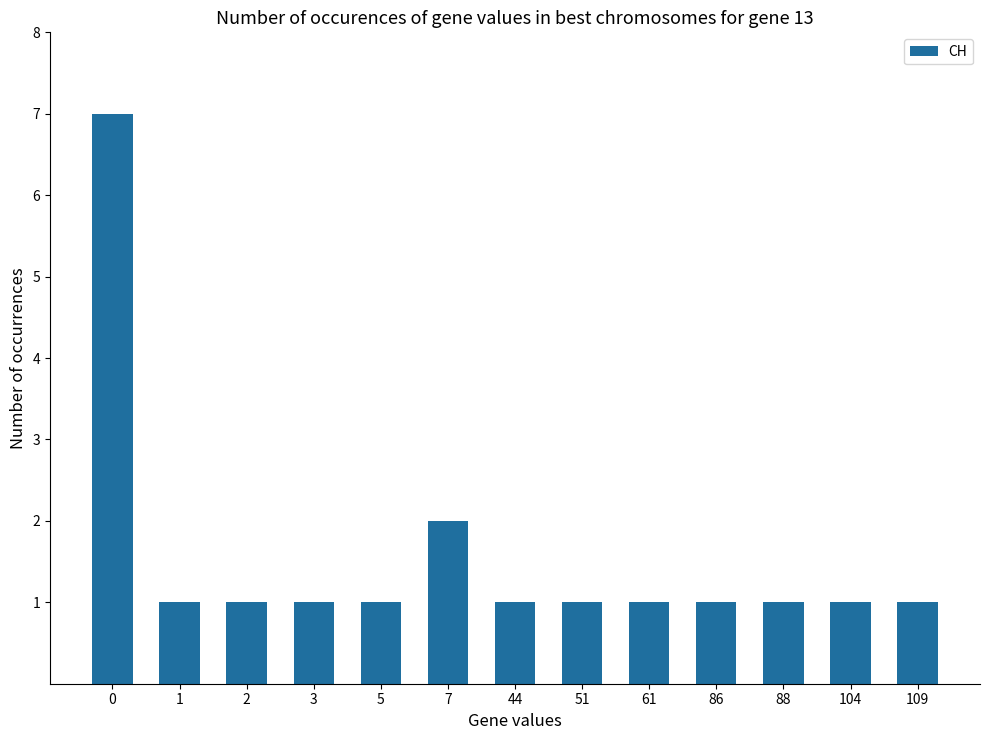

What is the sum of all values?

20